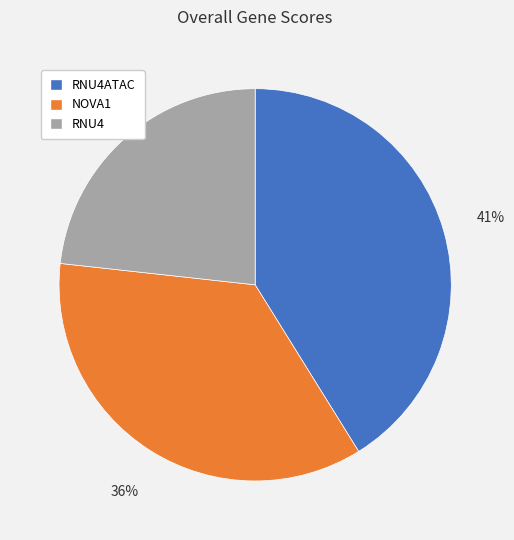

Which slice is the smallest?

RNU4